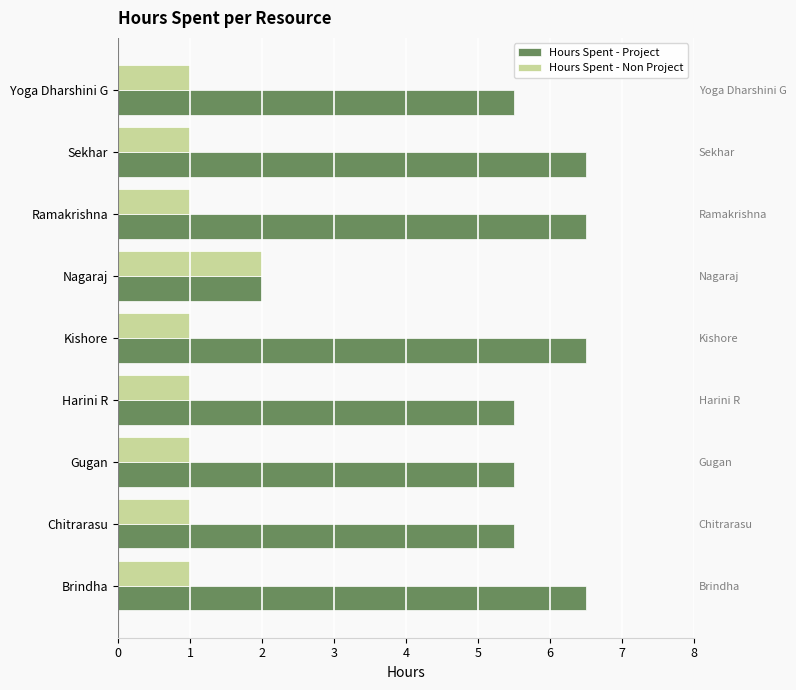

Is it true that Hours Spent - Non Project equals 1.0 at Kishore?

True